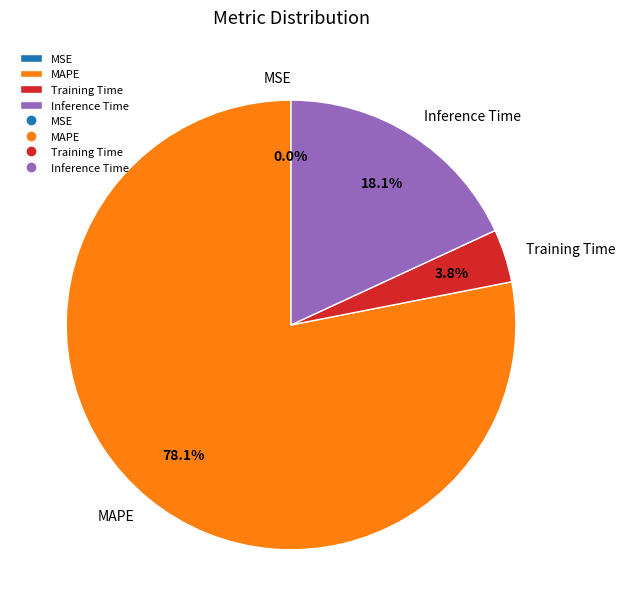

Which has a higher value, Inference Time or MAPE?

MAPE